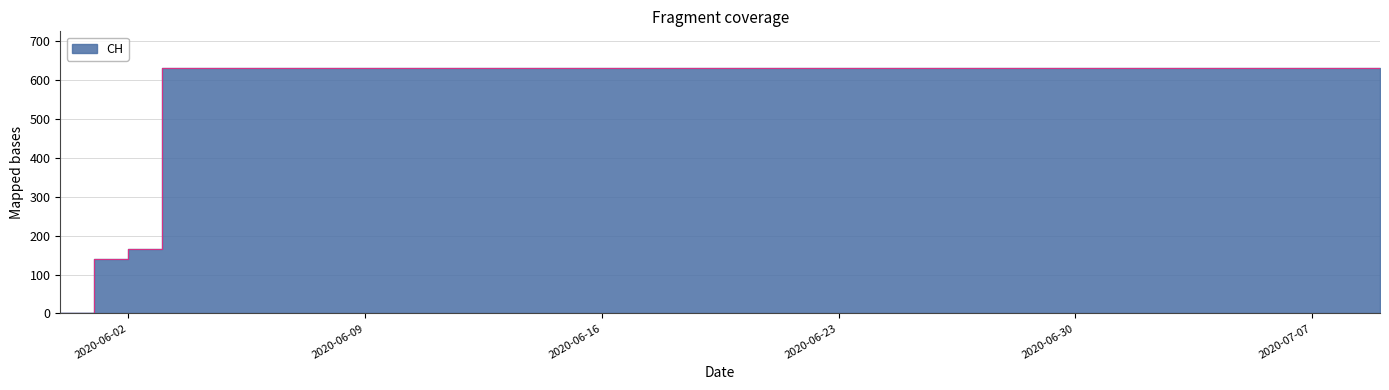

Rank the categories by value from lowest to highest.

2020-05-31, 2020-06-01, 2020-06-02, 2020-06-03, 2020-06-04, 2020-06-05, 2020-06-06, 2020-06-07, 2020-06-08, 2020-06-09, 2020-06-10, 2020-06-11, 2020-06-12, 2020-06-13, 2020-06-14, 2020-06-15, 2020-06-16, 2020-06-17, 2020-06-18, 2020-06-19, 2020-06-20, 2020-06-21, 2020-06-22, 2020-06-23, 2020-06-24, 2020-06-25, 2020-06-26, 2020-06-27, 2020-06-28, 2020-06-29, 2020-06-30, 2020-07-01, 2020-07-02, 2020-07-03, 2020-07-04, 2020-07-05, 2020-07-06, 2020-07-07, 2020-07-08, 2020-07-09